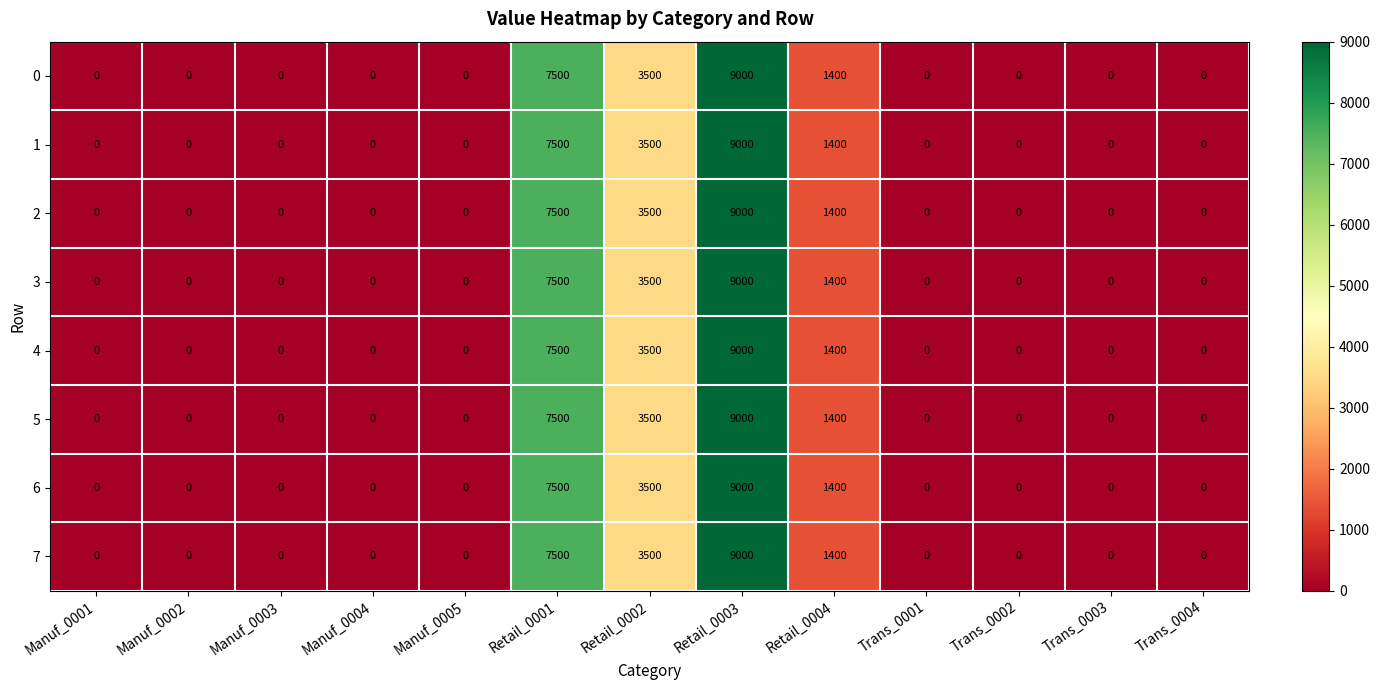

The value of 2 at Trans_0003 is 0. True or false?

True